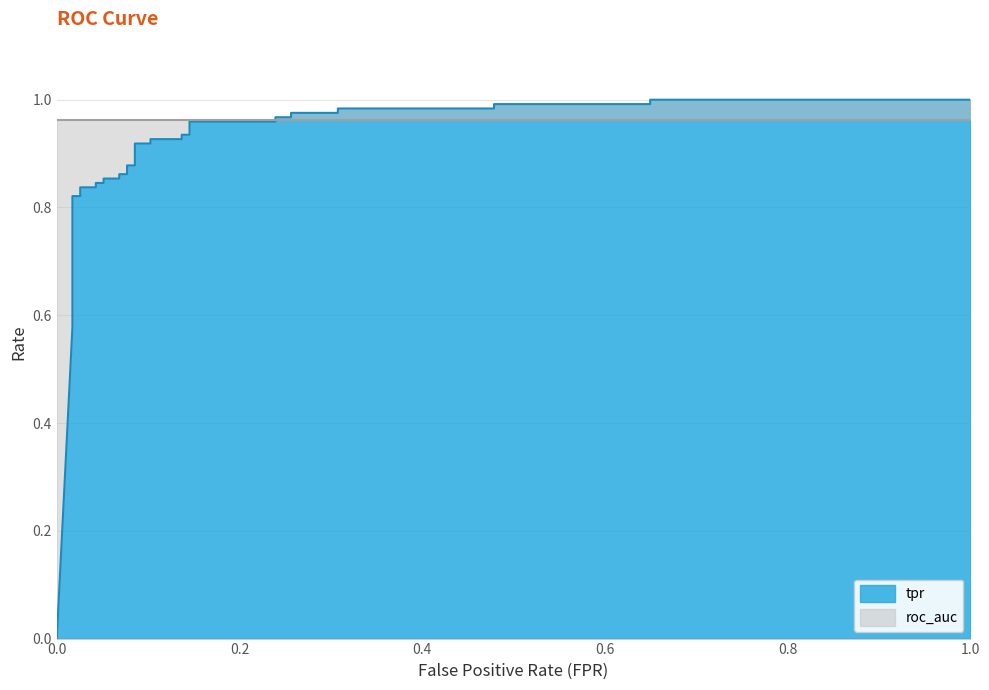

True or false: there are more than 0 points higher than both neighbors.

False